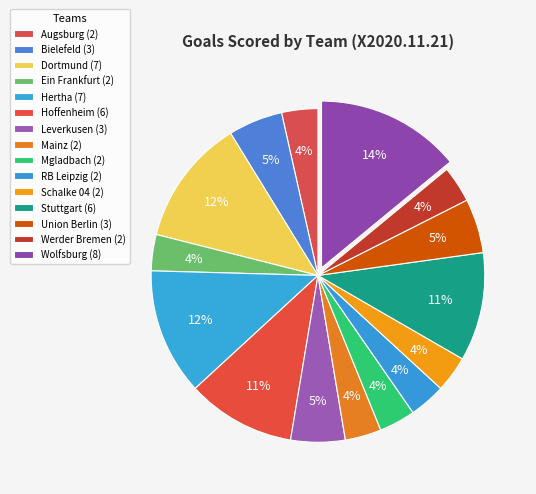

How many segments does this pie chart have?

15